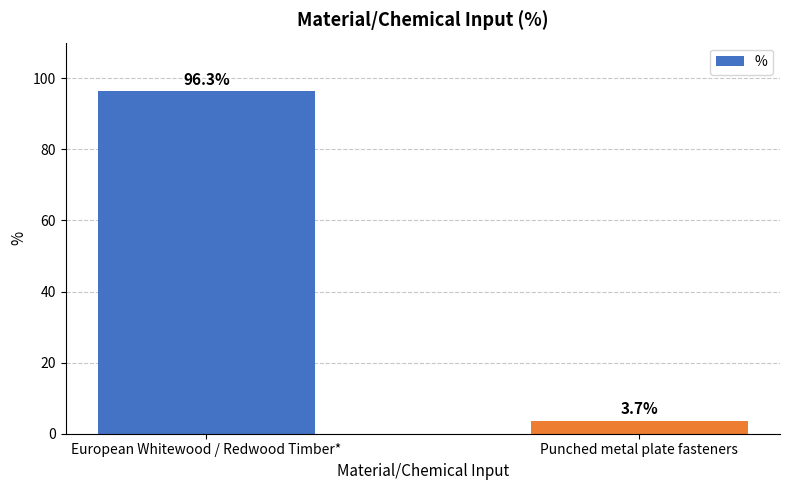

Reading left to right, what are all the values shown in this chart?

96.3	3.7